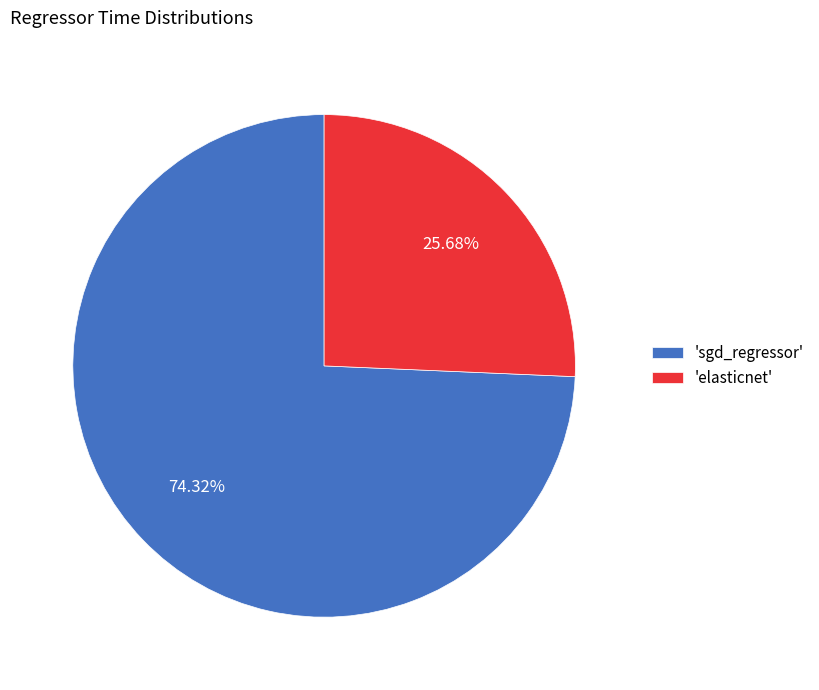

How many segments does this pie chart have?

2